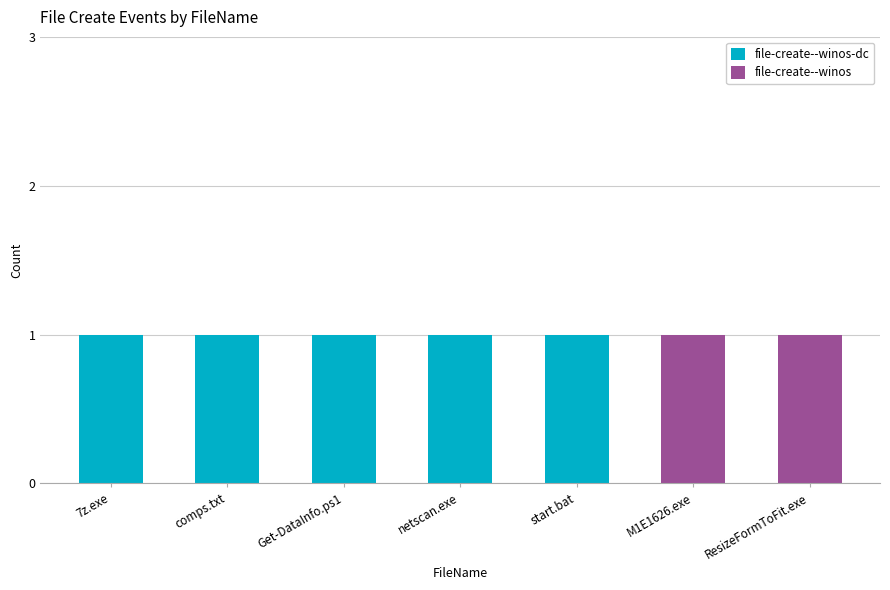

At 7z.exe, list the series in order from smallest to largest.

file-create--winos, file-create--winos-dc